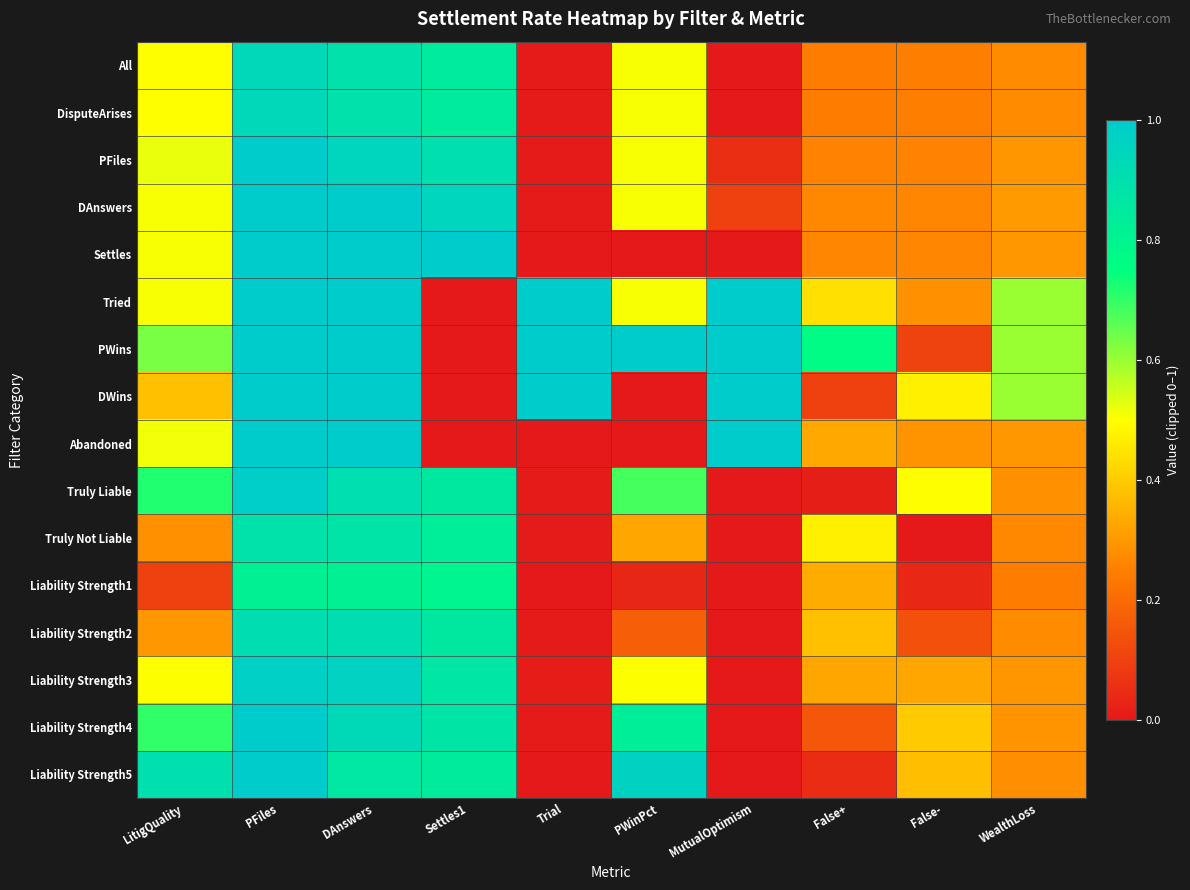

How many categories are shown in the chart?

10